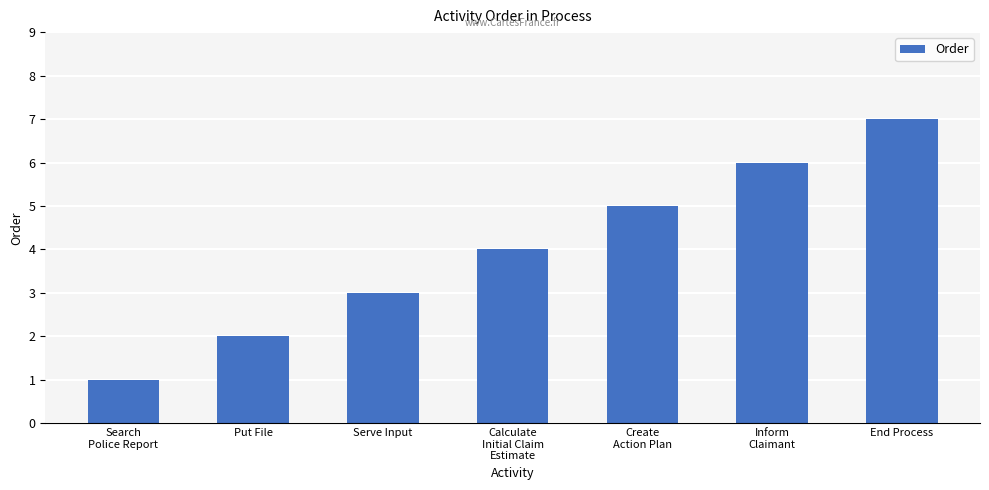

Count the number of categories in the chart.

7